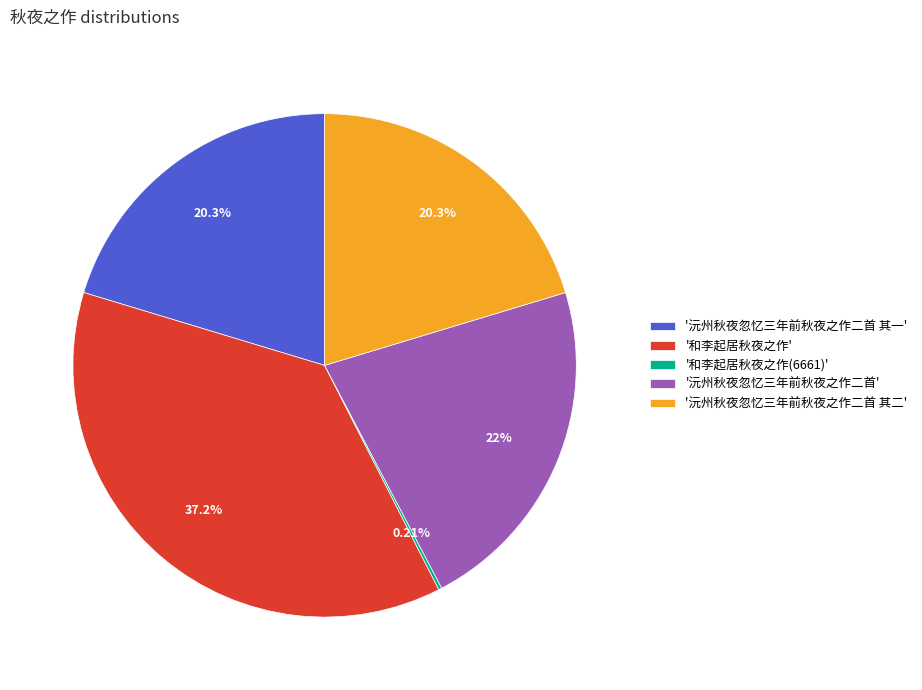

Is the sum of '沅州秋夜忽忆三年前秋夜之作二首' and '沅州秋夜忽忆三年前秋夜之作二首 其二' greater than half?

No